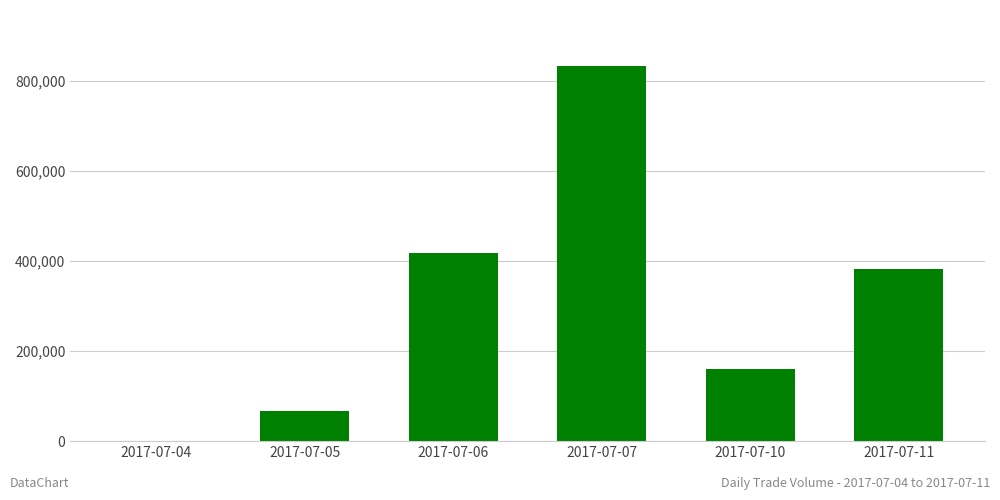

Is it true that the value at 2017-07-04 is 509423?

False